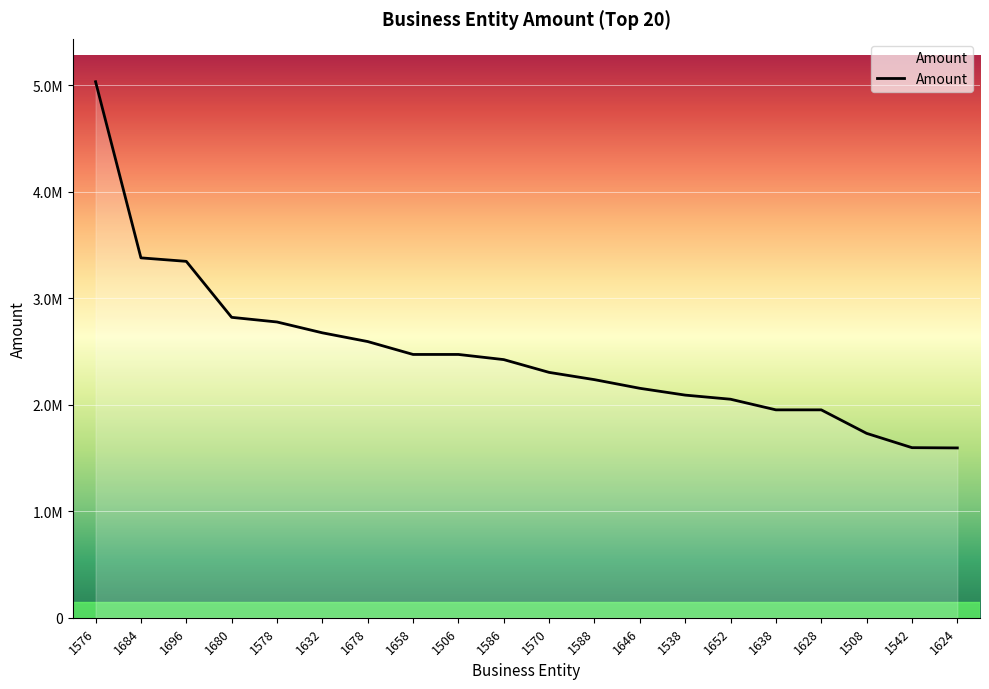

What is the average value?

2483325.5